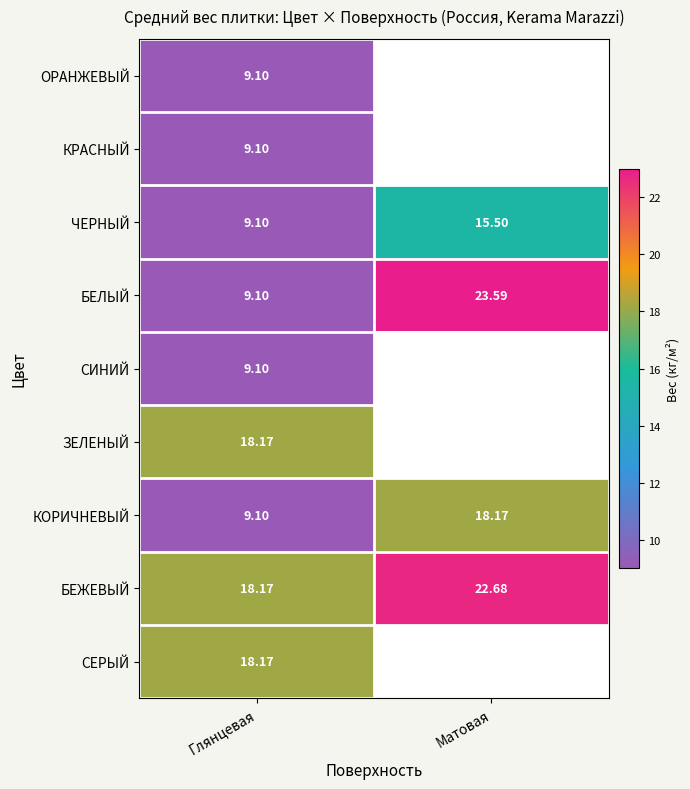

What is the total value across all series at Глянцевая?

109.1